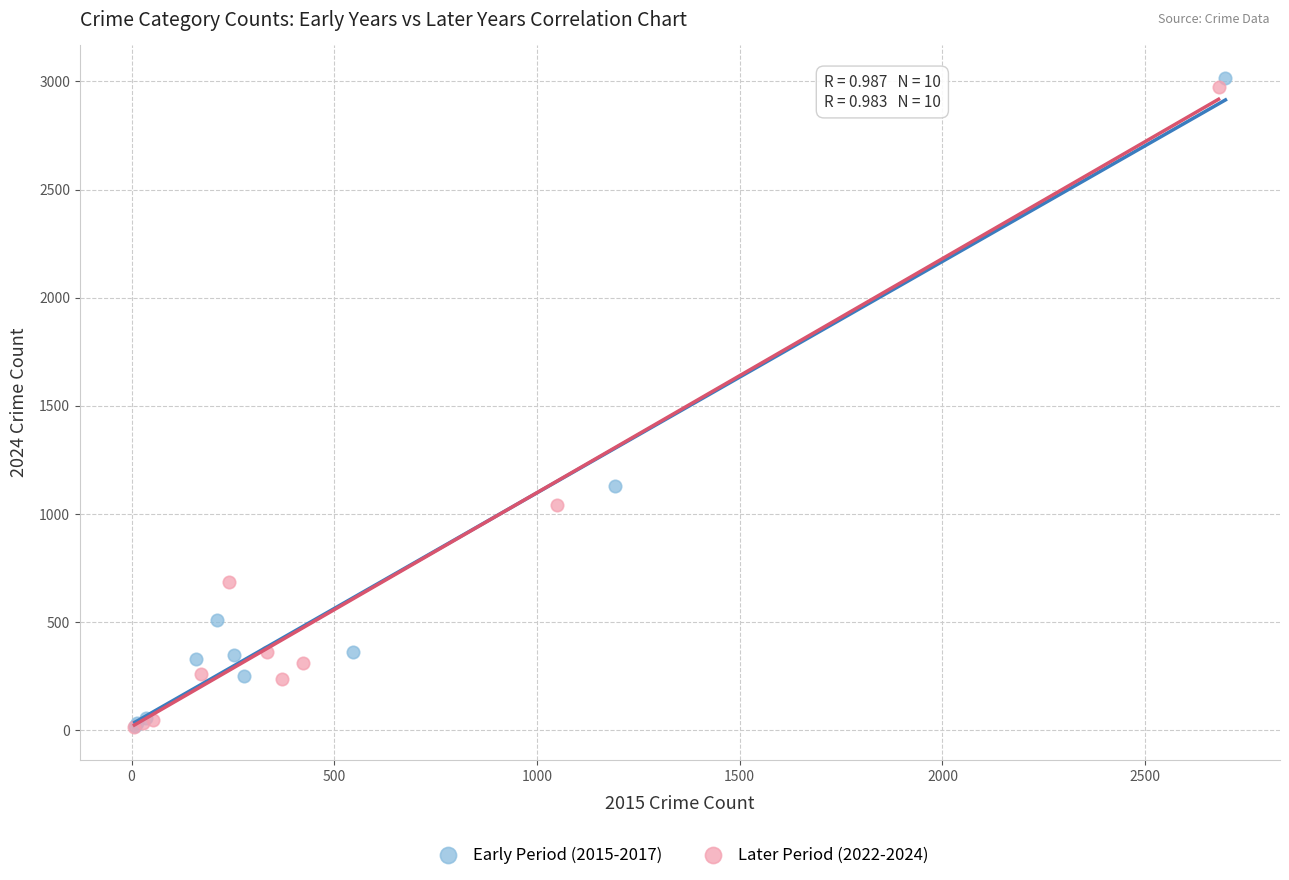

Which series has the widest spread of Y values?

Early Period (2015-2017)